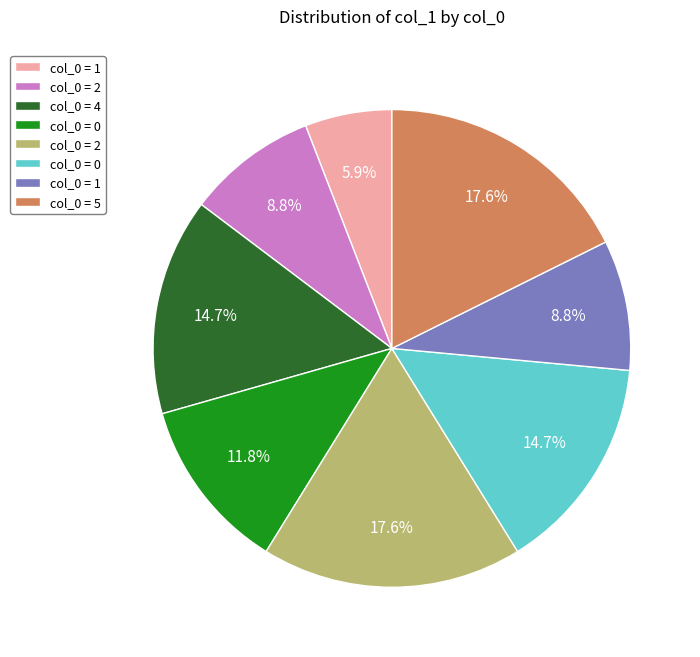

Is there a majority slice in this chart?

No